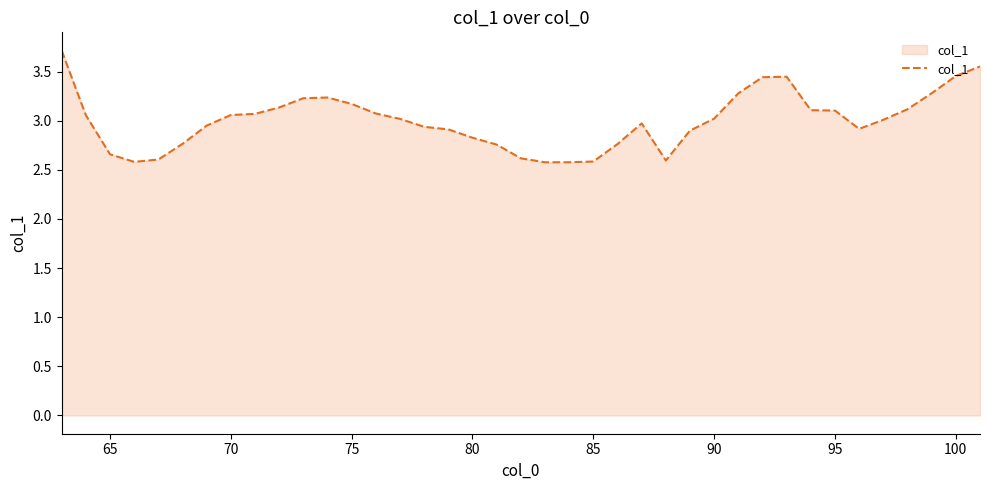

What is the greatest value displayed?

3.7